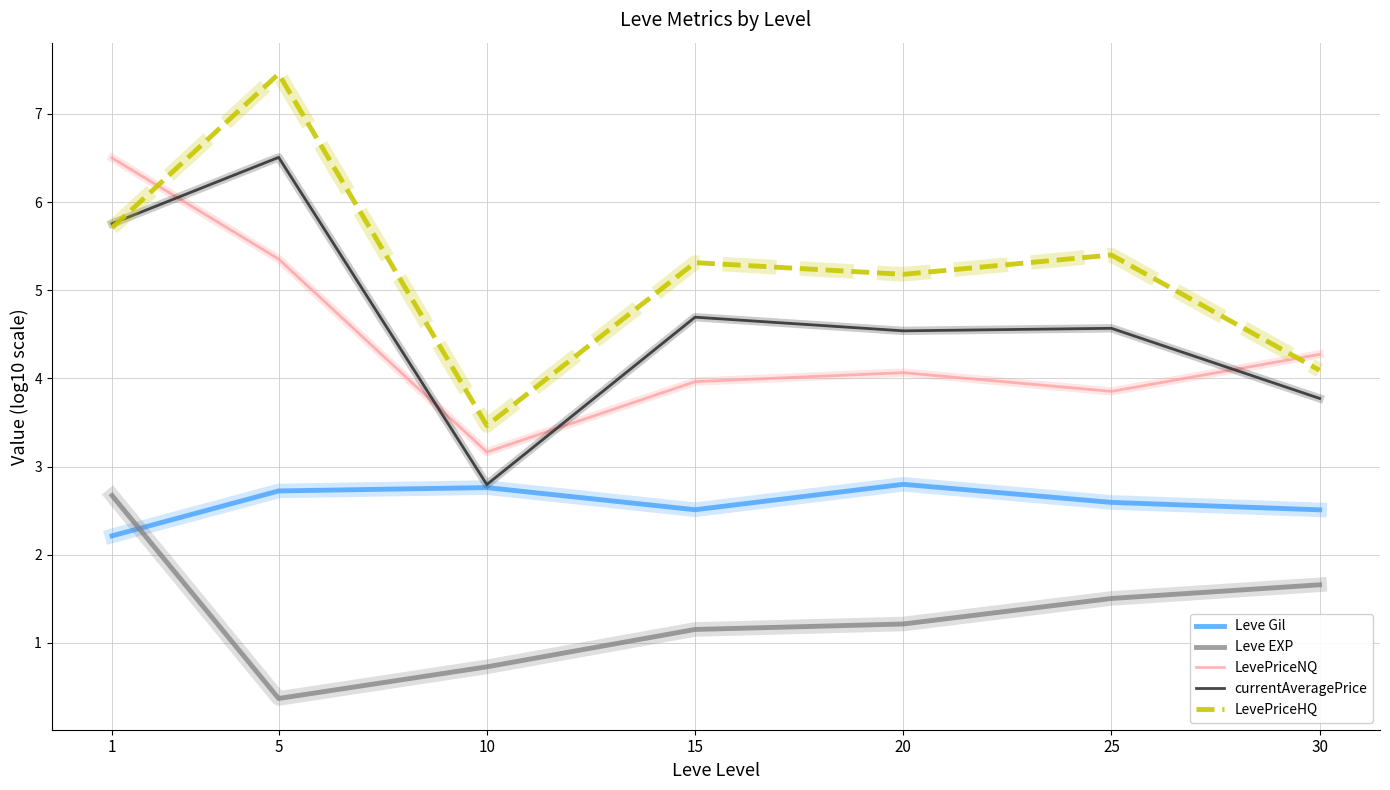

In Leve Gil, how many points are lower than both neighbors (excluding endpoints)?

1